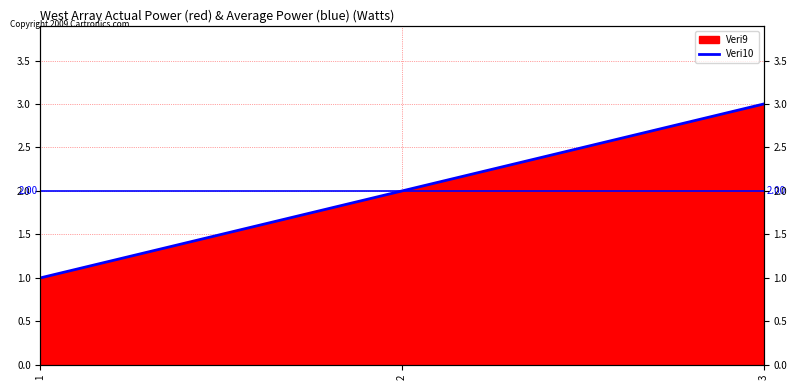

At which label does the data first exceed 2?

3